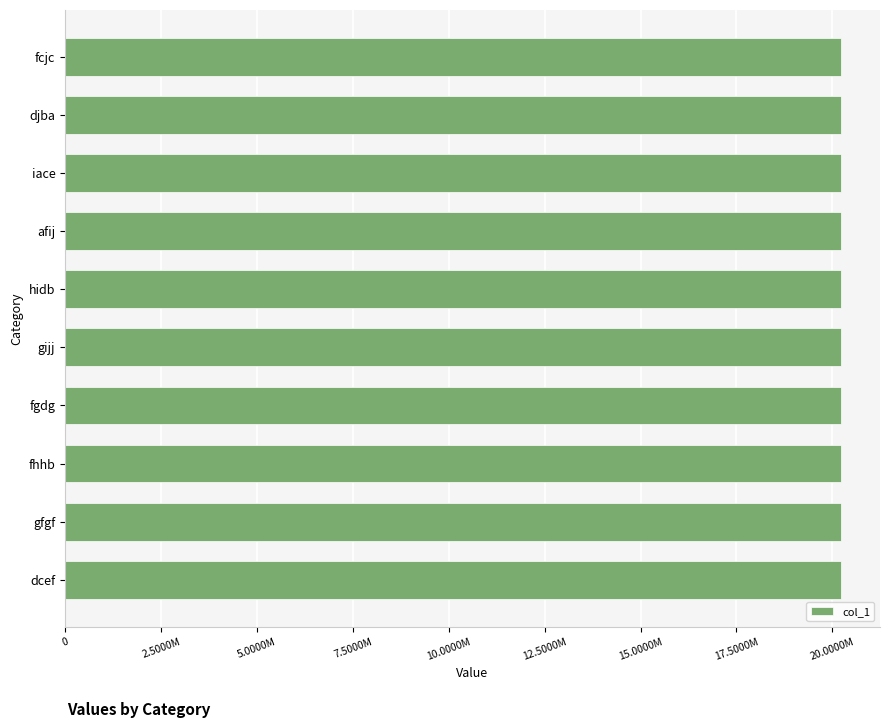

Are the bars horizontal?

Yes